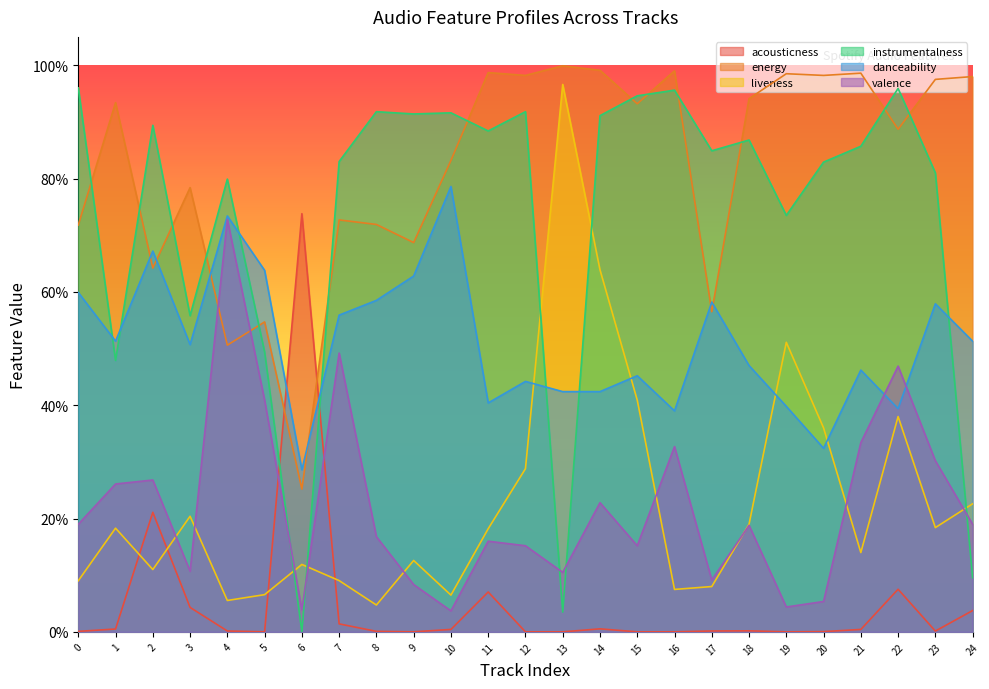

True or false: acousticness has more than 0 points higher than both neighbors.

True